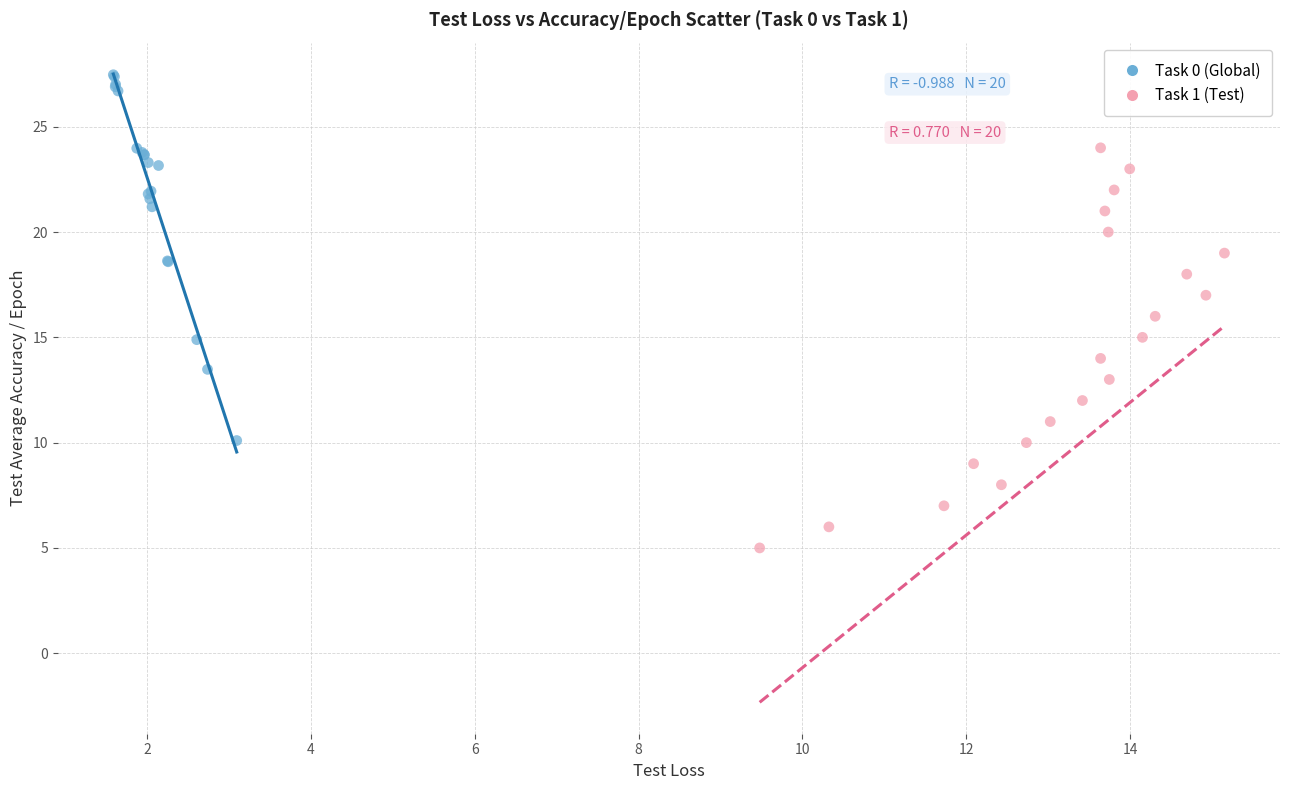

What are all the series names shown in the legend?

Task 0 (Global), Task 1 (Test)